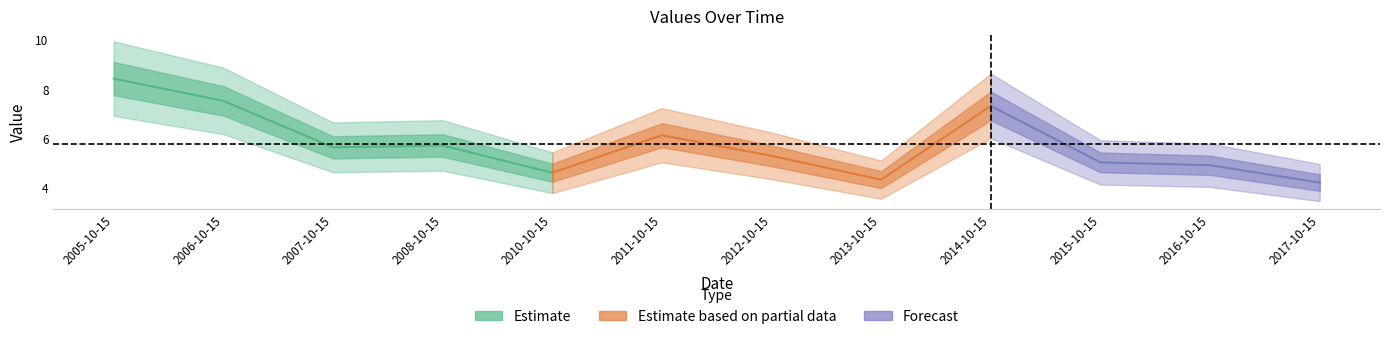

What is the maximum value shown in the chart?

8.4